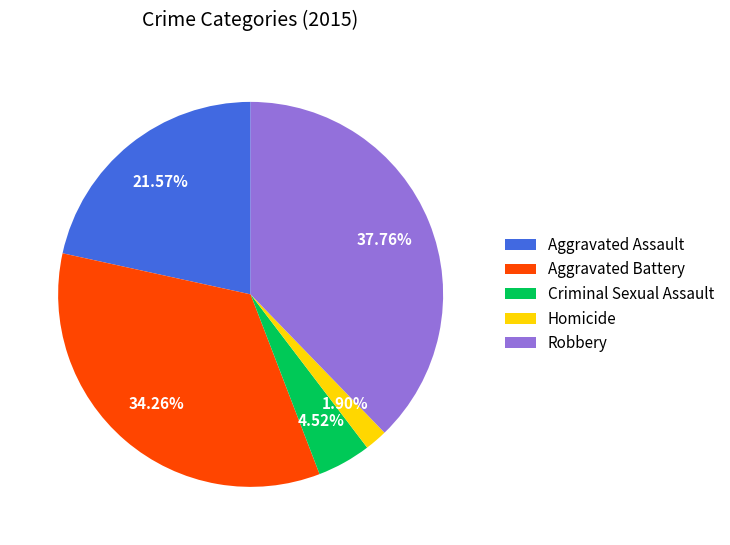

To the nearest percent, what is the difference between the Robbery and Criminal Sexual Assault slice percentages?

33%